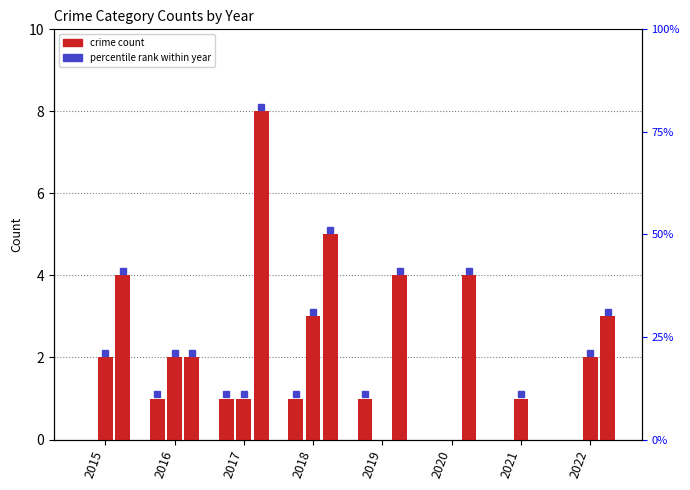

What is the total value across all series at 2019?

5